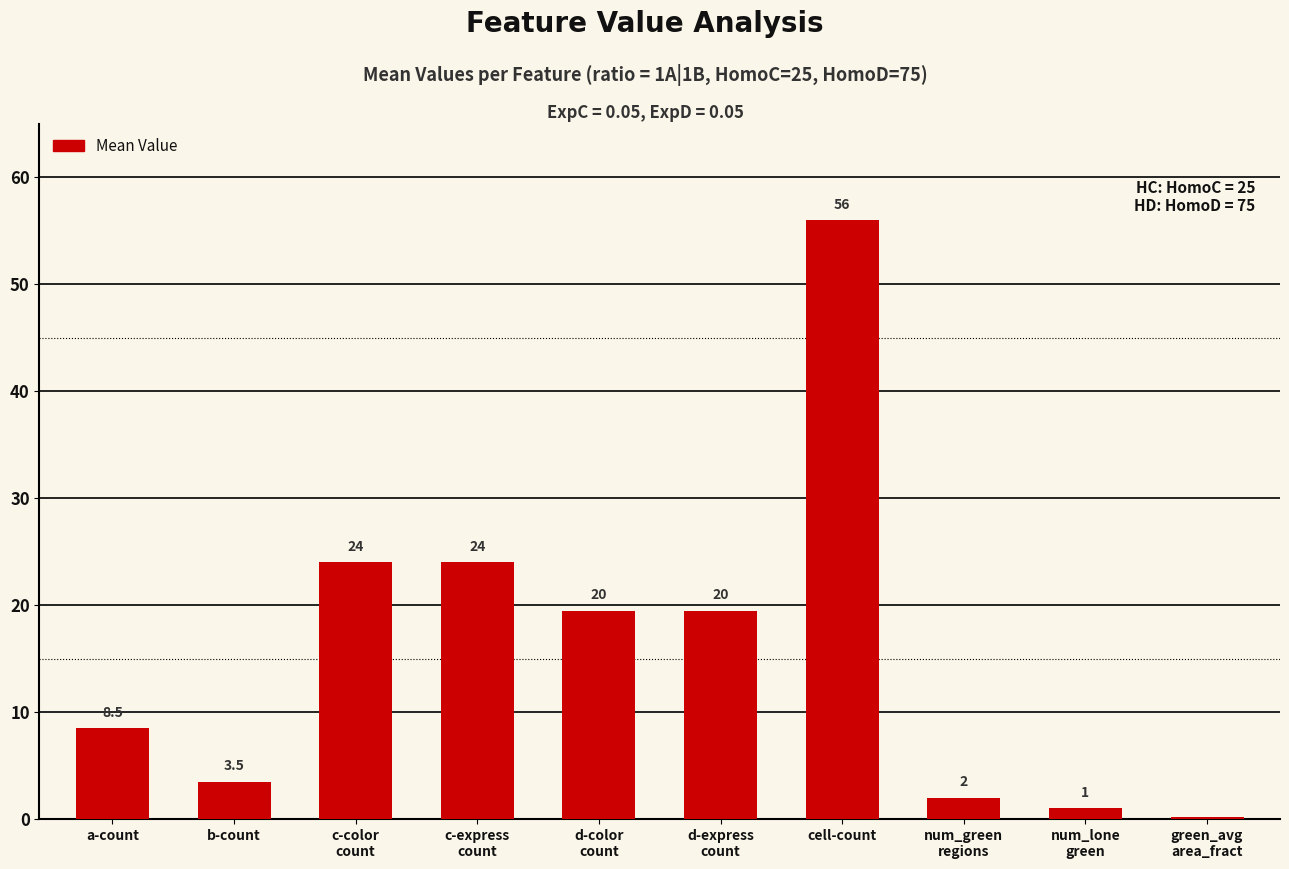

Are the bars horizontal?

No